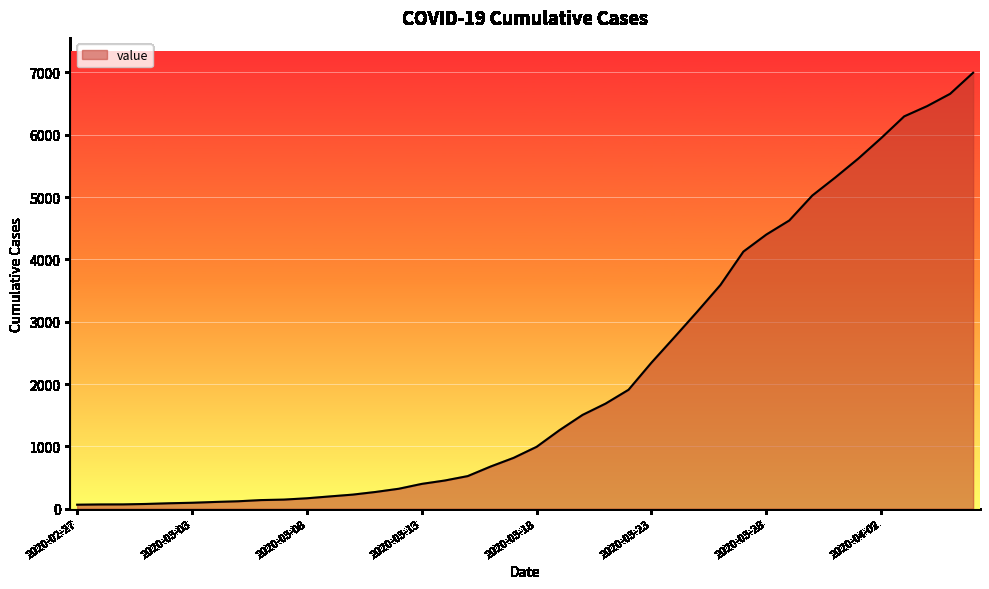

What is the maximum value shown in the chart?

6995